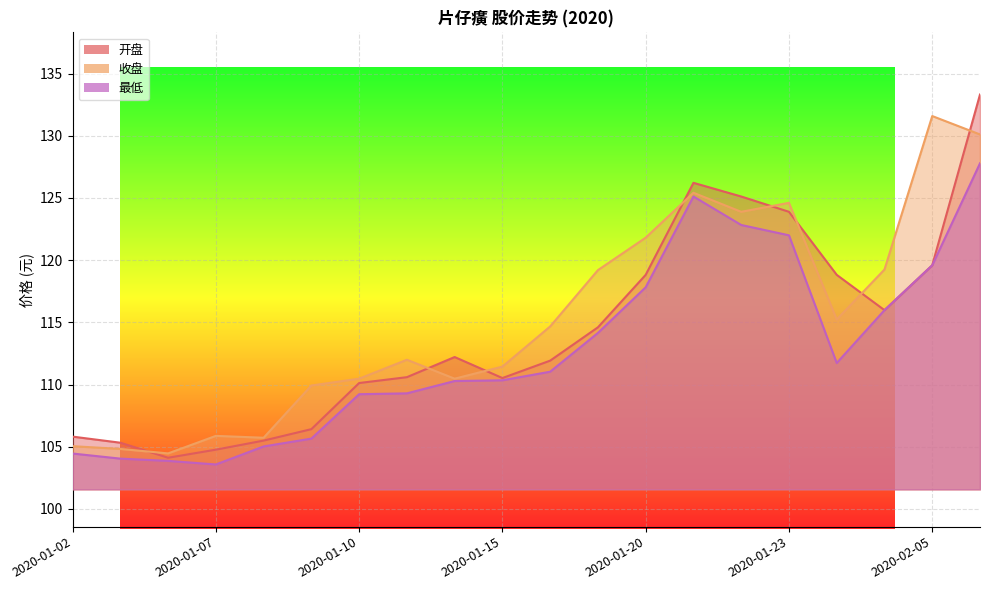

At which category does 最低 reach its first local peak?

2020-01-21